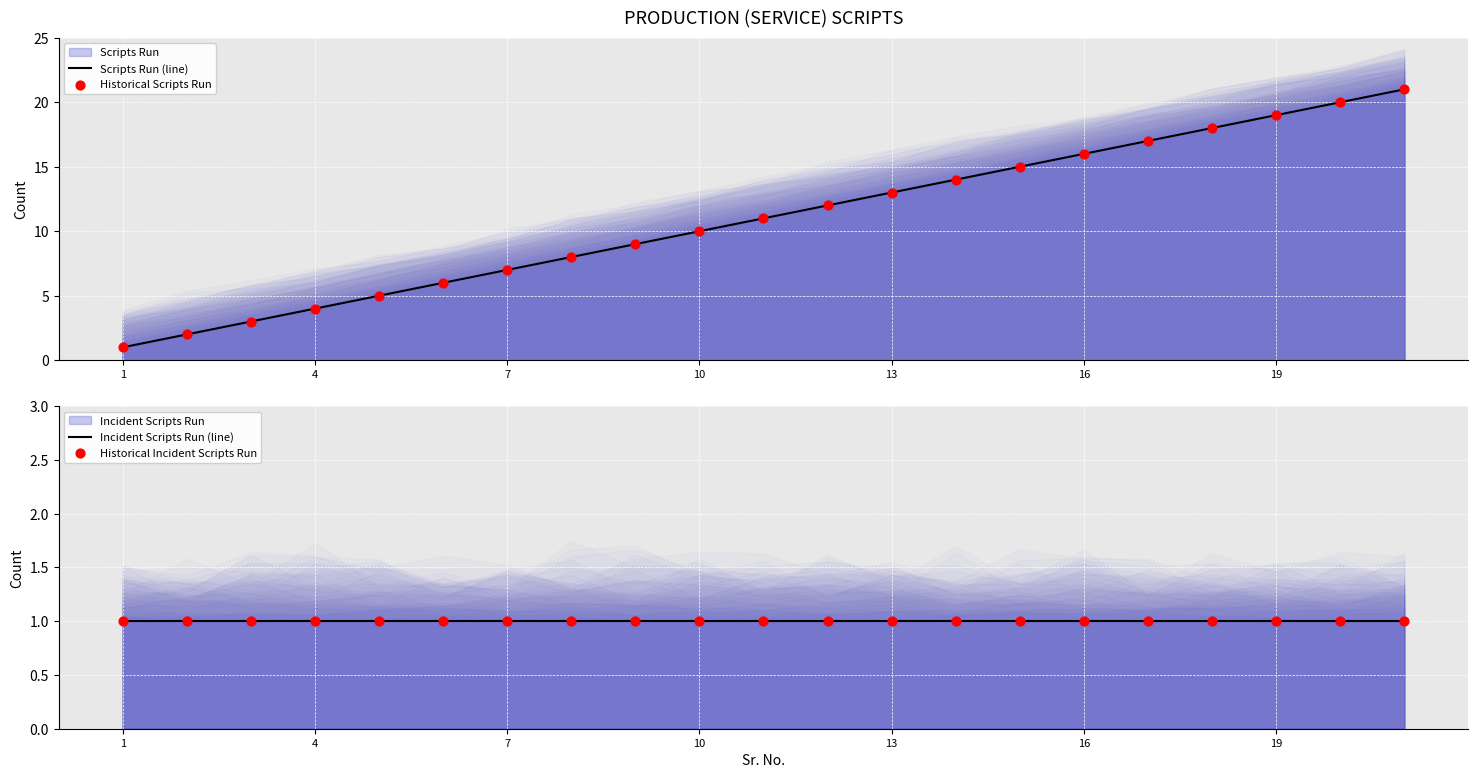

What is the total value across all series at 19?

40